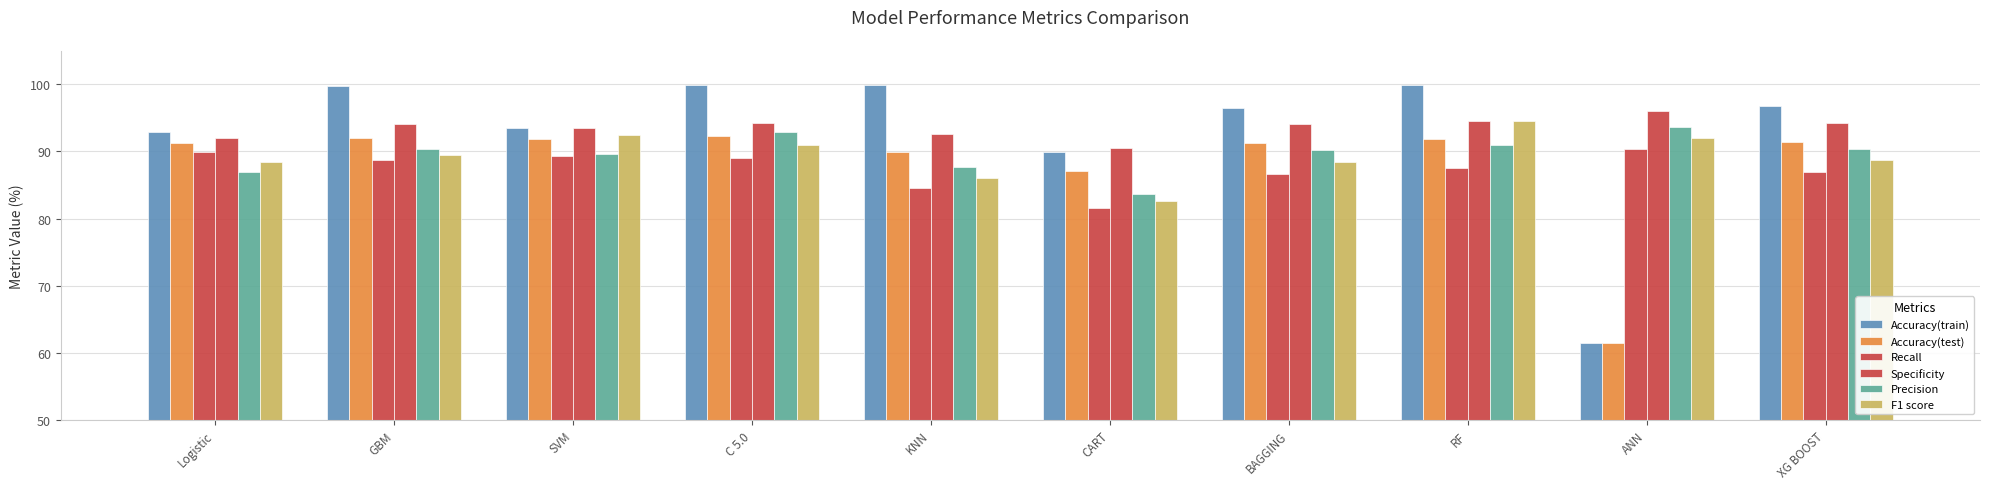

Reading left to right, list all the values displayed in this chart.

Accuracy(train): 92.9	99.8	93.5	99.9	99.9	89.9	96.5	99.9	61.5	96.8
Accuracy(test): 91.2	92.0	91.9	92.2	89.9	87.1	91.2	91.9	61.5	91.4
Recall: 89.9	88.7	89.3	89.1	84.6	81.5	86.6	87.6	90.4	87.0
Specificity: 92.0	94.1	93.5	94.2	92.6	90.6	94.1	94.6	96.0	94.2
Precision: 87.0	90.4	89.6	93.0	87.7	83.6	90.2	91.0	93.7	90.4
F1 score: 88.4	89.5	92.5	91.0	86.1	82.5	88.4	94.5	92.0	88.7